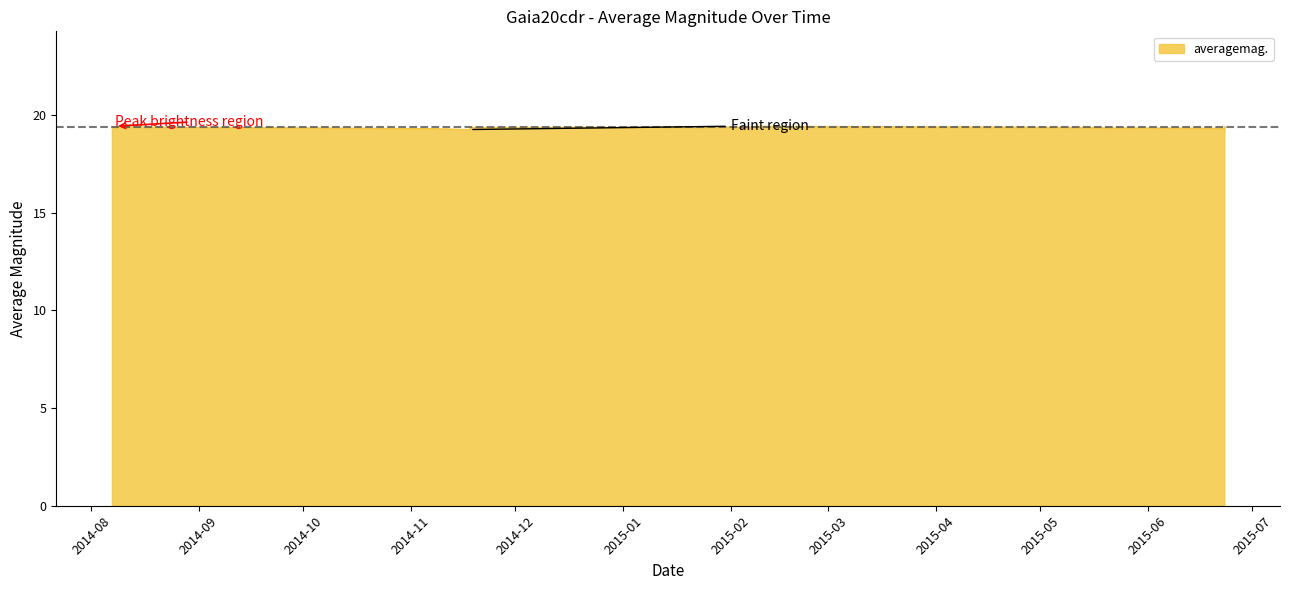

How many interior local valleys (lower than both neighbors) does the data have?

8